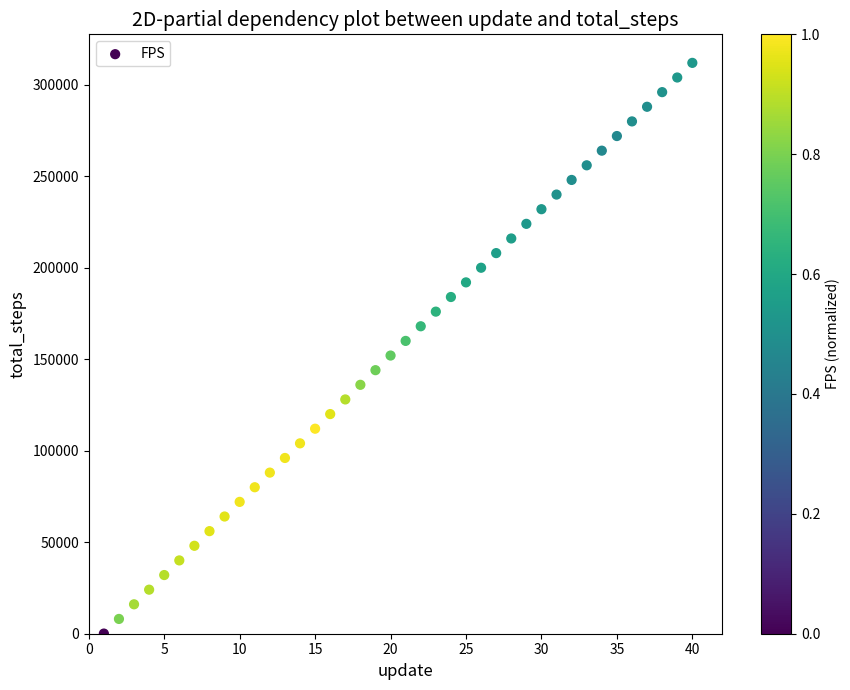

What is the range of X values (max minus min)?

39